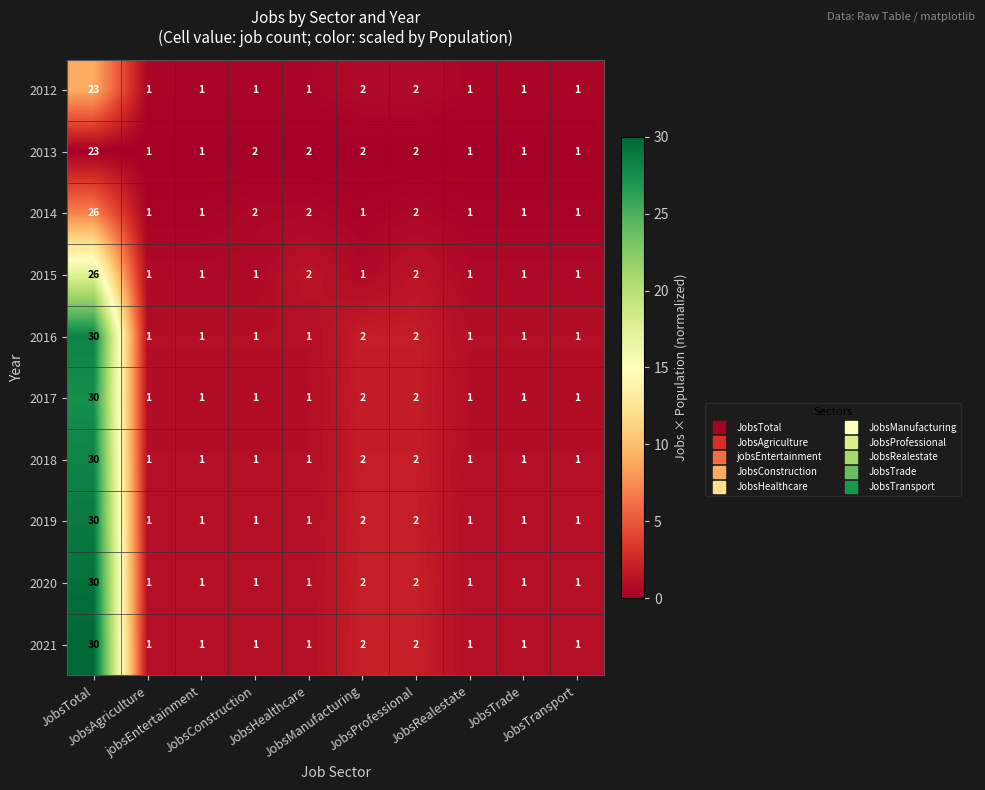

What is the sum of all 2015 values?

37